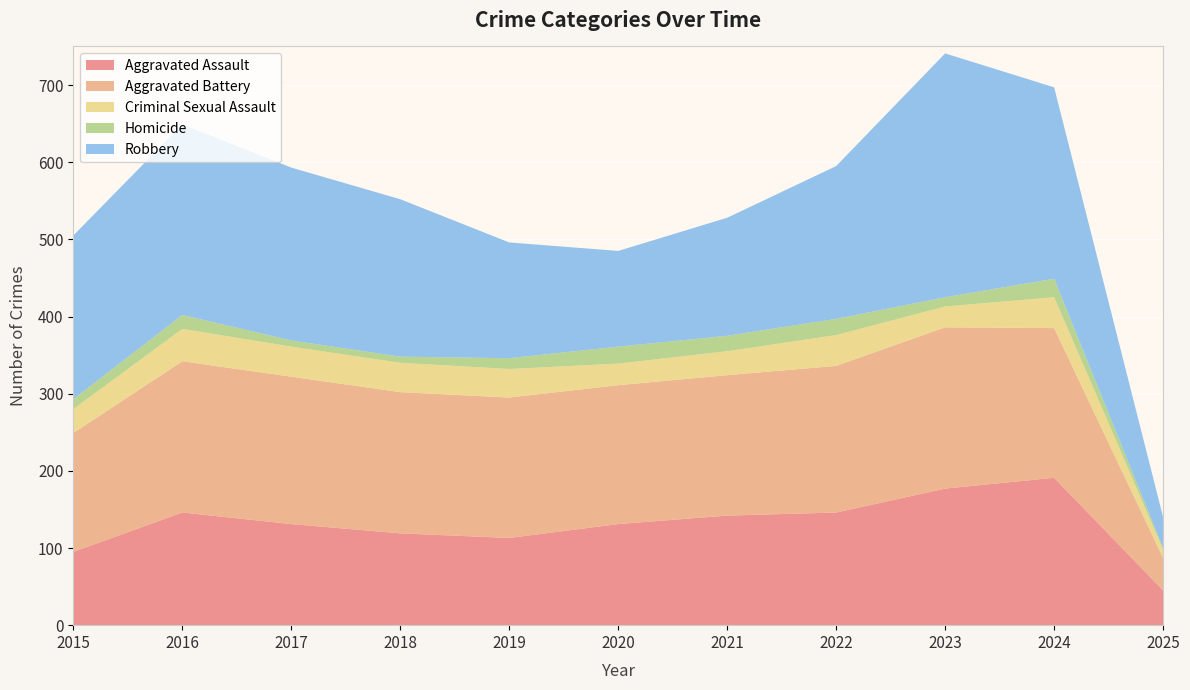

Reading left to right, transcribe all the data shown in this chart.

Aggravated Assault: 95	146	131	119	113	131	142	146	177	191	45
Aggravated Battery: 154	196	191	183	182	180	182	190	209	194	42
Criminal Sexual Assault: 31	42	39	38	37	28	31	40	27	40	11
Homicide: 13	18	8	8	14	22	20	21	12	24	2
Robbery: 212	247	224	204	150	124	153	198	316	248	40